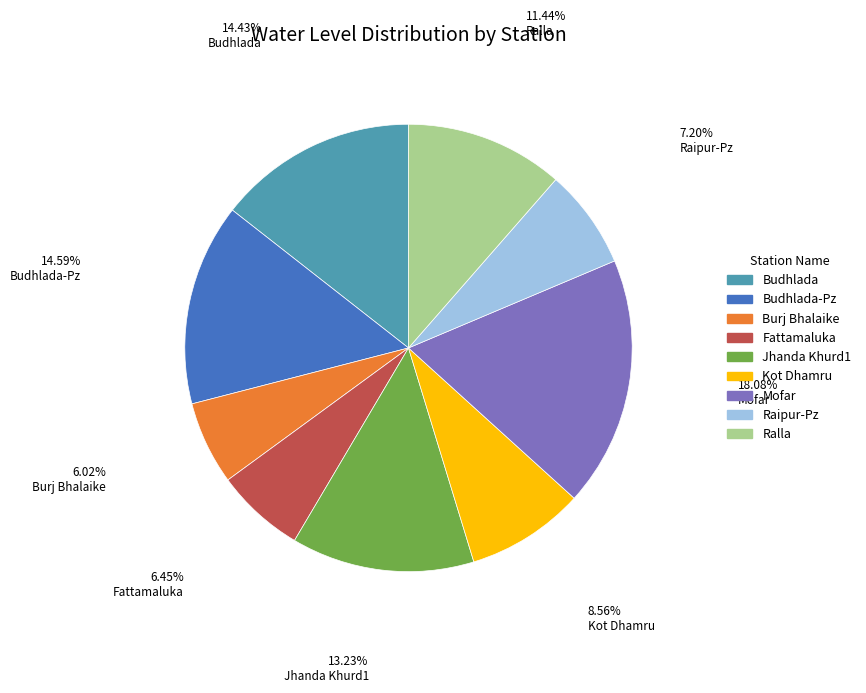

Is there any slice that represents more than half of the pie?

No